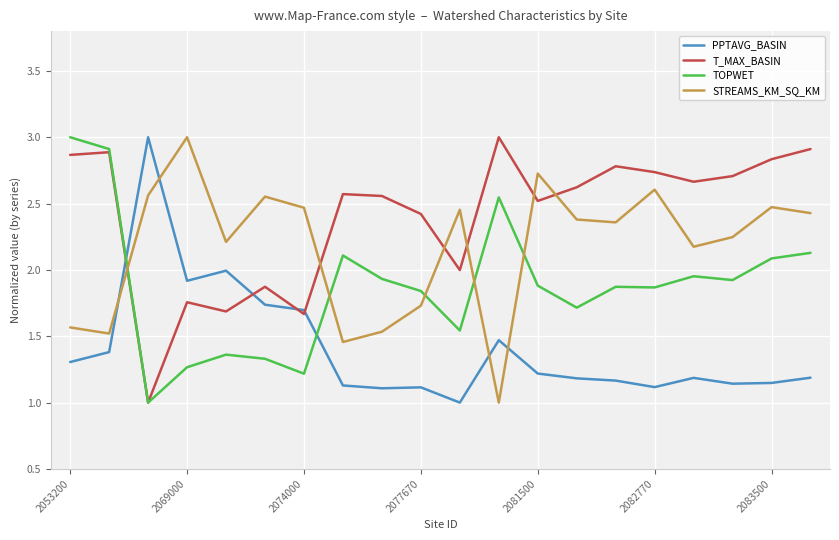

After their last crossing, which series has the higher values: TOPWET or STREAMS_KM_SQ_KM?

STREAMS_KM_SQ_KM